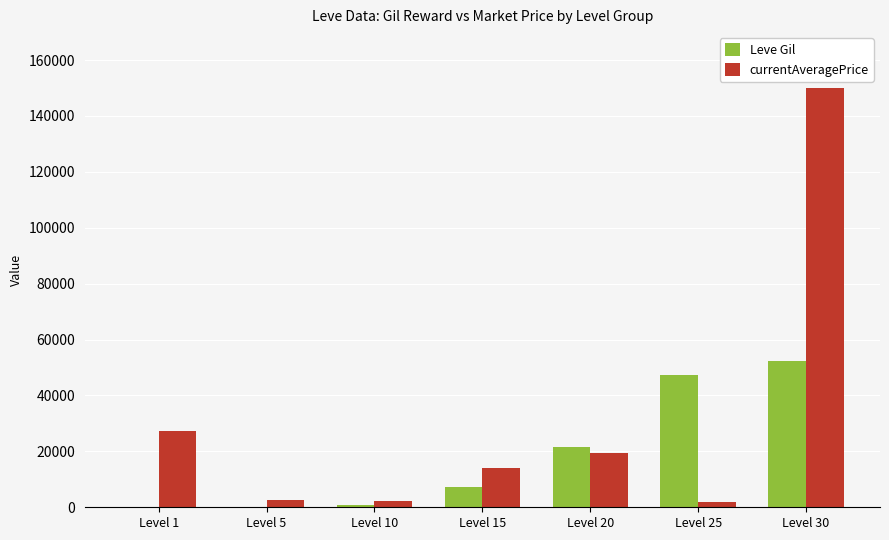

Which label corresponds to the largest value in the chart?

Level 30